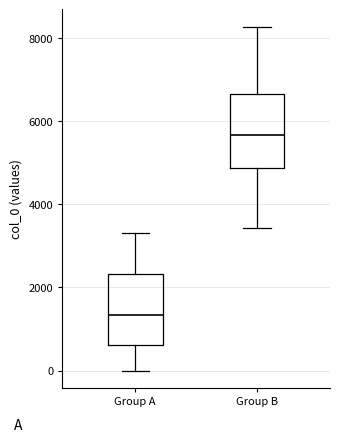

Reading left to right, transcribe this box plot: for each box, give where its median line is, the range the box spans, and where its two whiskers end, as read against the y-axis. The values are not printed on the chart, so give them approximately, as read against the axis.

Group A: median 1400, box 600 to 2400, whiskers 0 to 3400
Group B: median 5600, box 4800 to 6600, whiskers 3400 to 8200